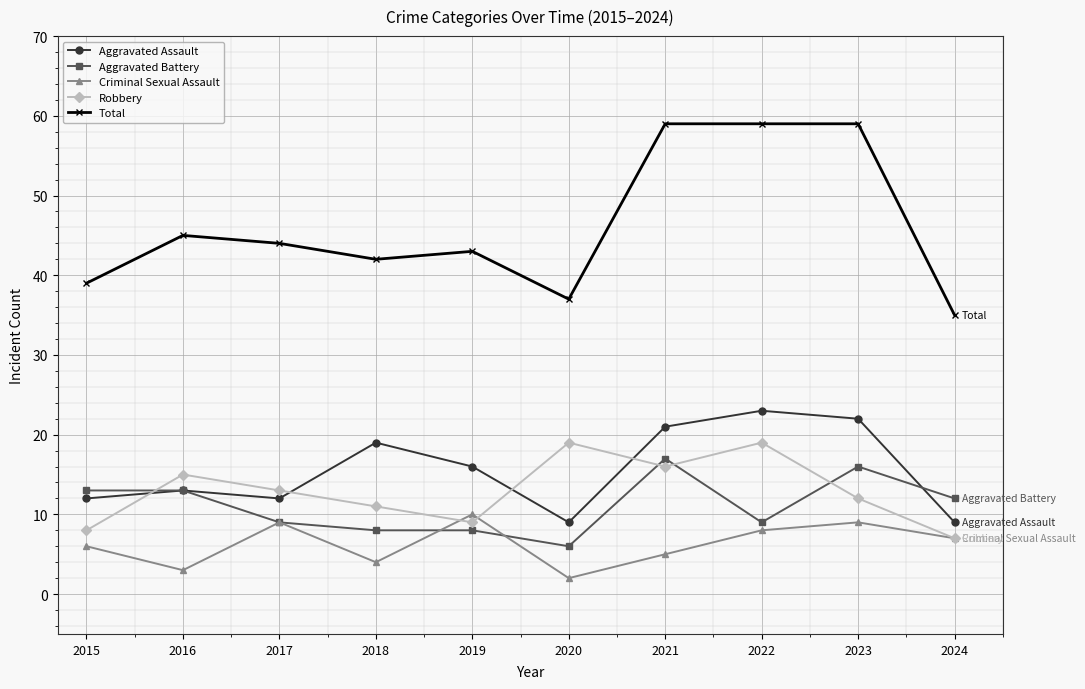

Where is the first local minimum for Robbery?

2019